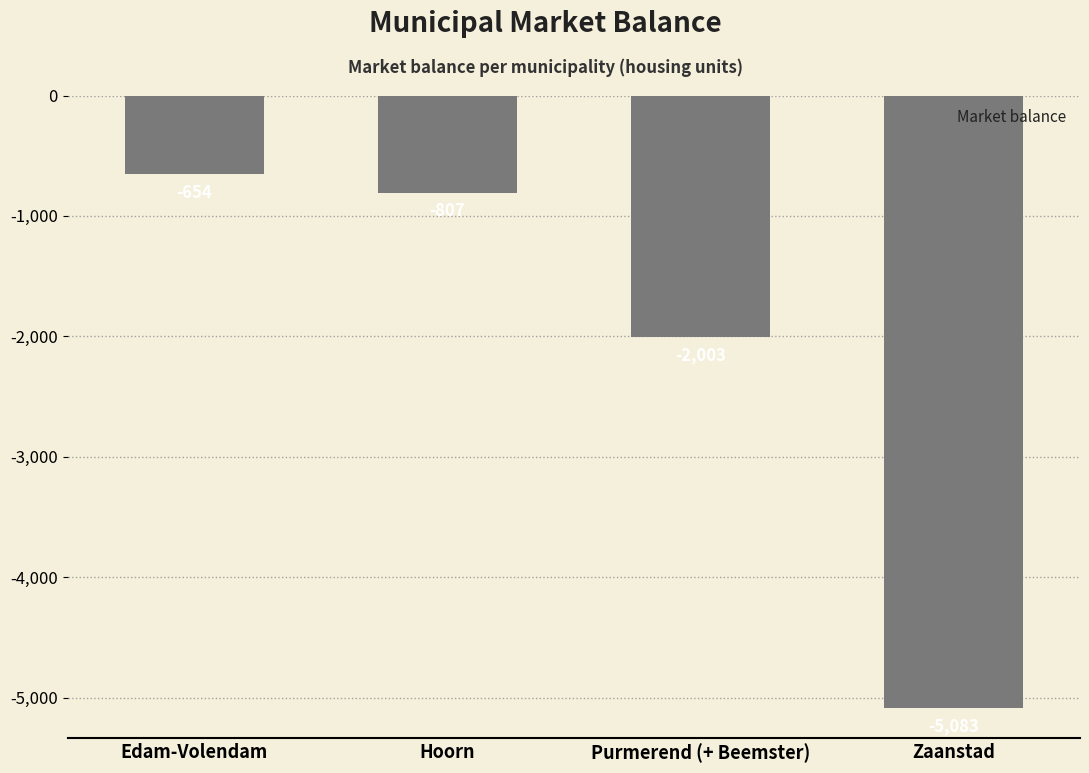

What position from the left is Purmerend (+ Beemster)?

3